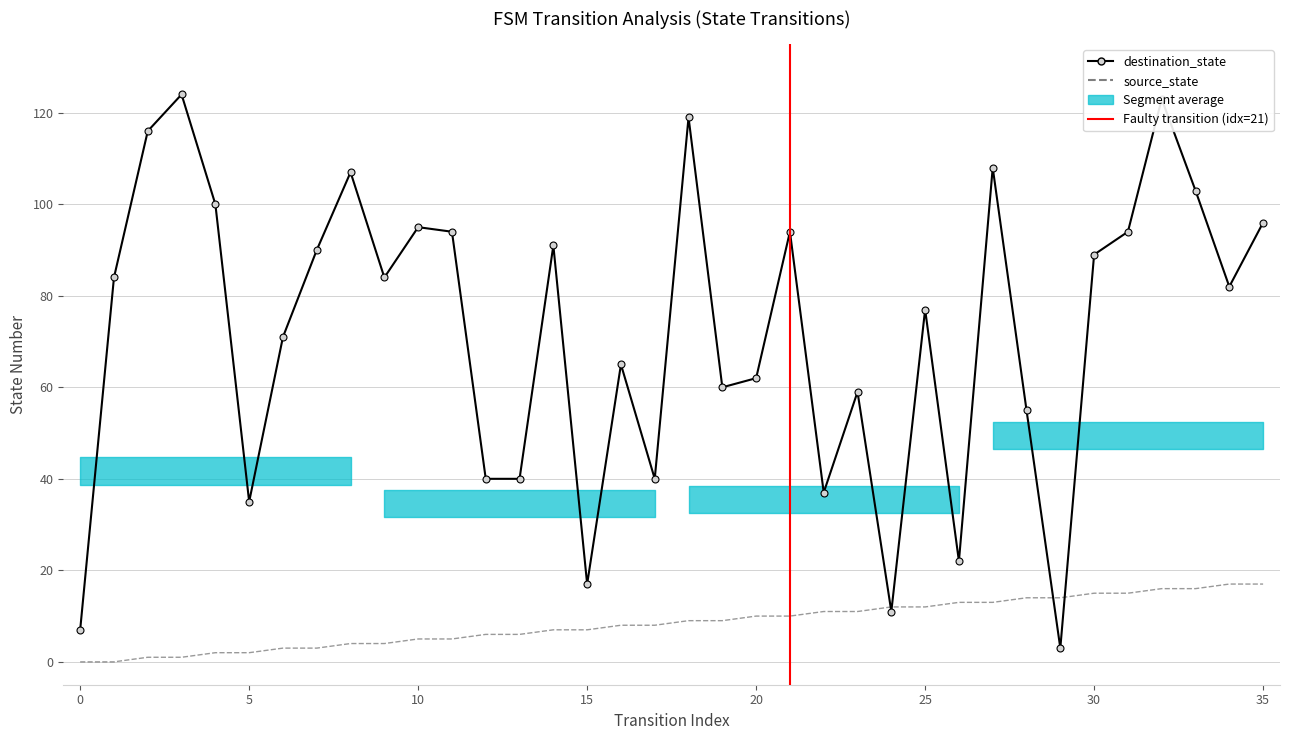

Which series ends up on top after the final intersection of destination_state and source_state?

destination_state